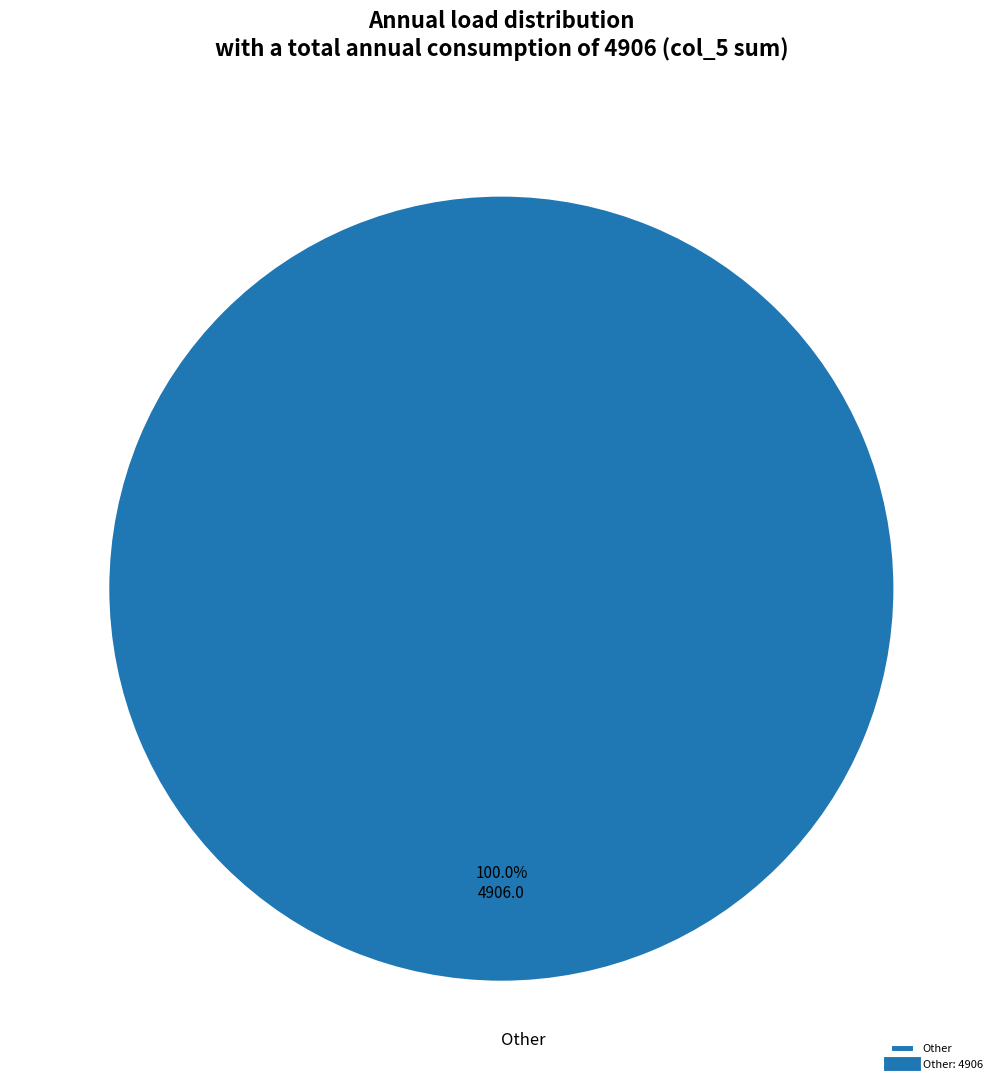

Which category accounts for the majority?

Other